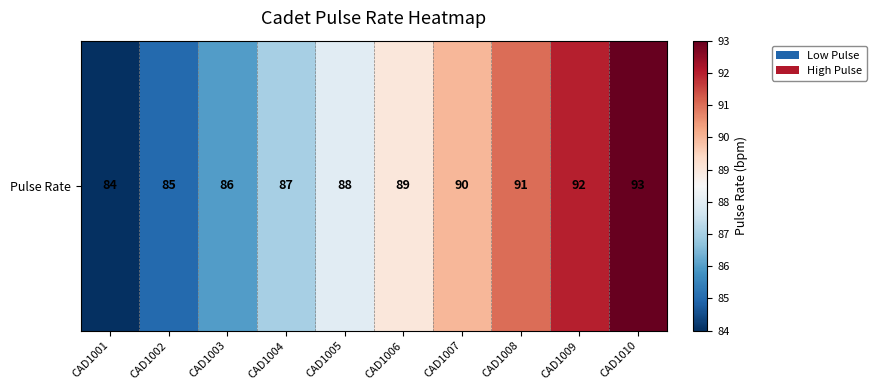

Reading right to left, extract all data points from this chart.

CAD1010=93	CAD1009=92	CAD1008=91	CAD1007=90	CAD1006=89	CAD1005=88	CAD1004=87	CAD1003=86	CAD1002=85	CAD1001=84